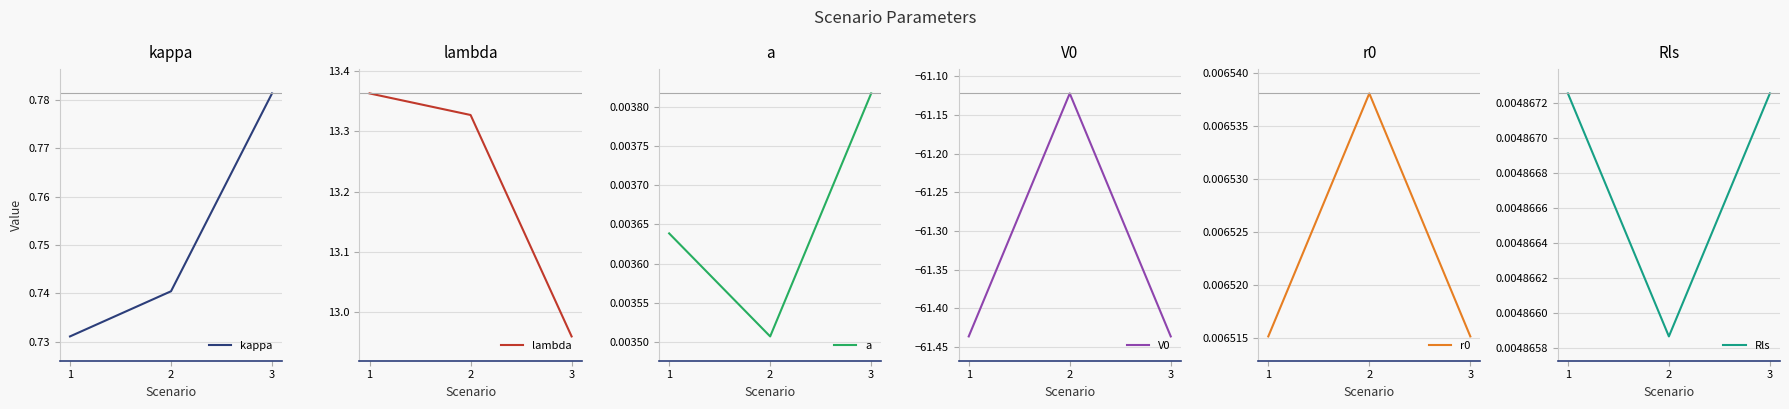

Is the value of V0 at 2 greater than the value of lambda at 1?

No